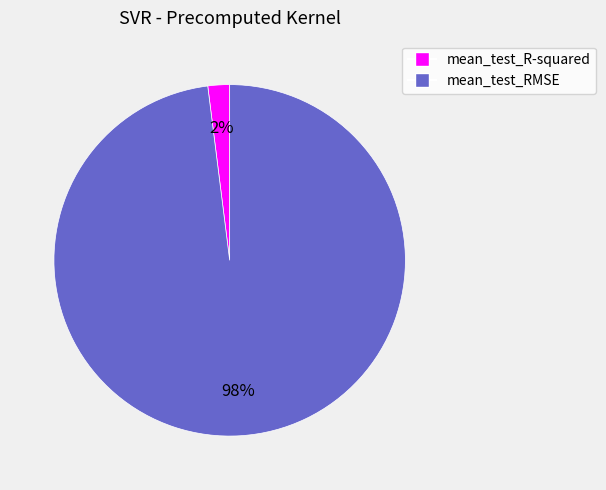

Between mean_test_RMSE and mean_test_R-squared, which is larger?

mean_test_RMSE